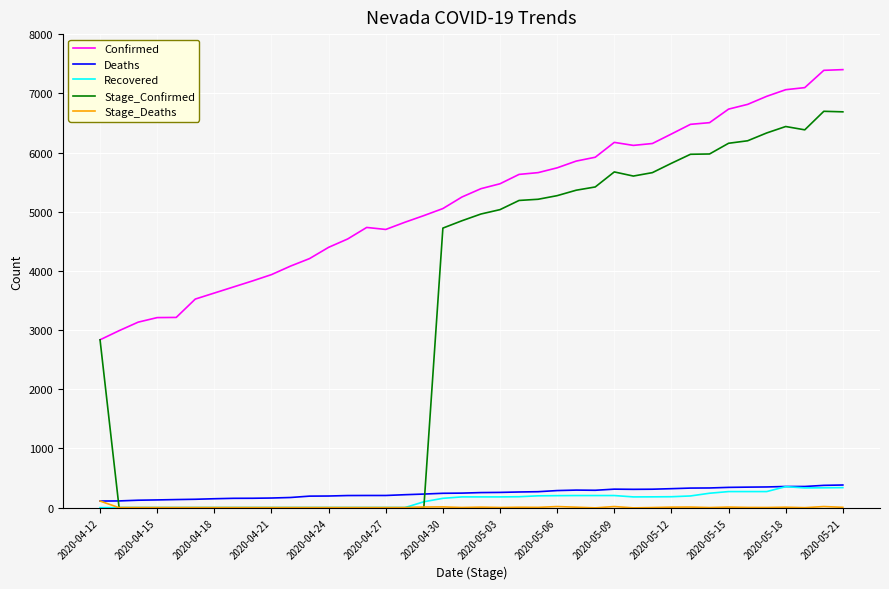

What is the maximum value shown in the chart?

7400